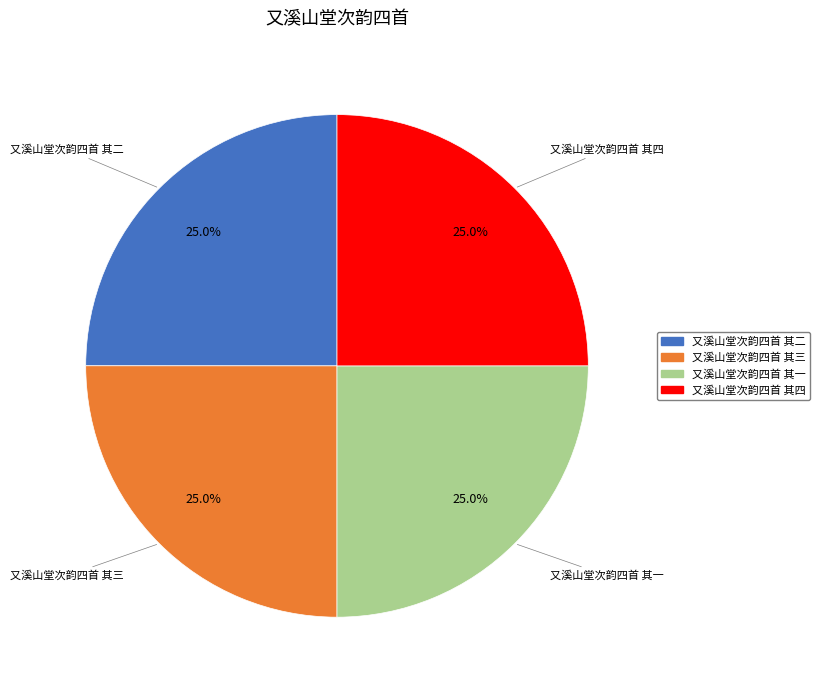

To the nearest percent, what percentage of the pie is 又溪山堂次韵四首 其四?

25%